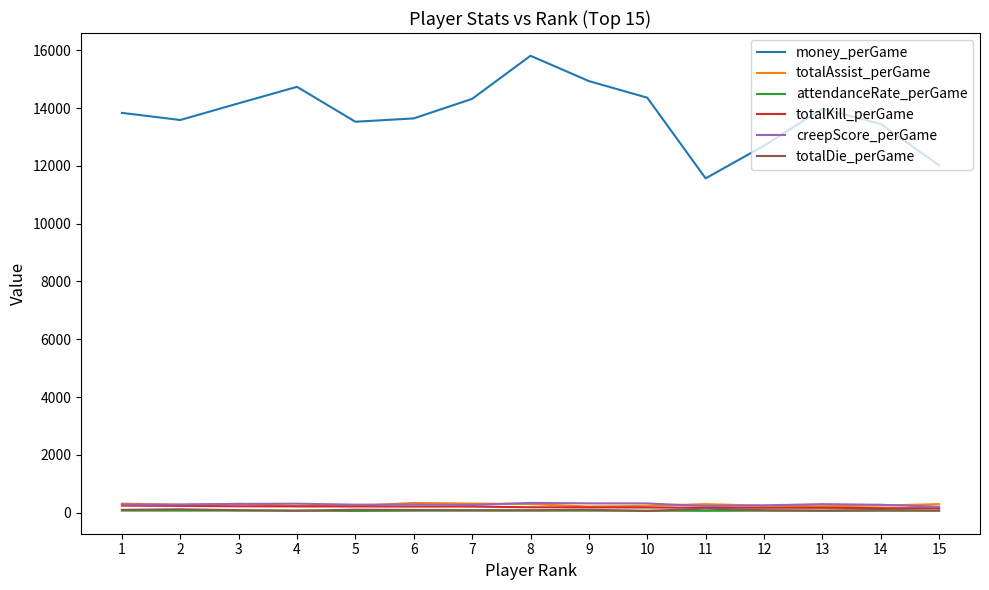

Which series has the largest range (max minus min)?

money_perGame